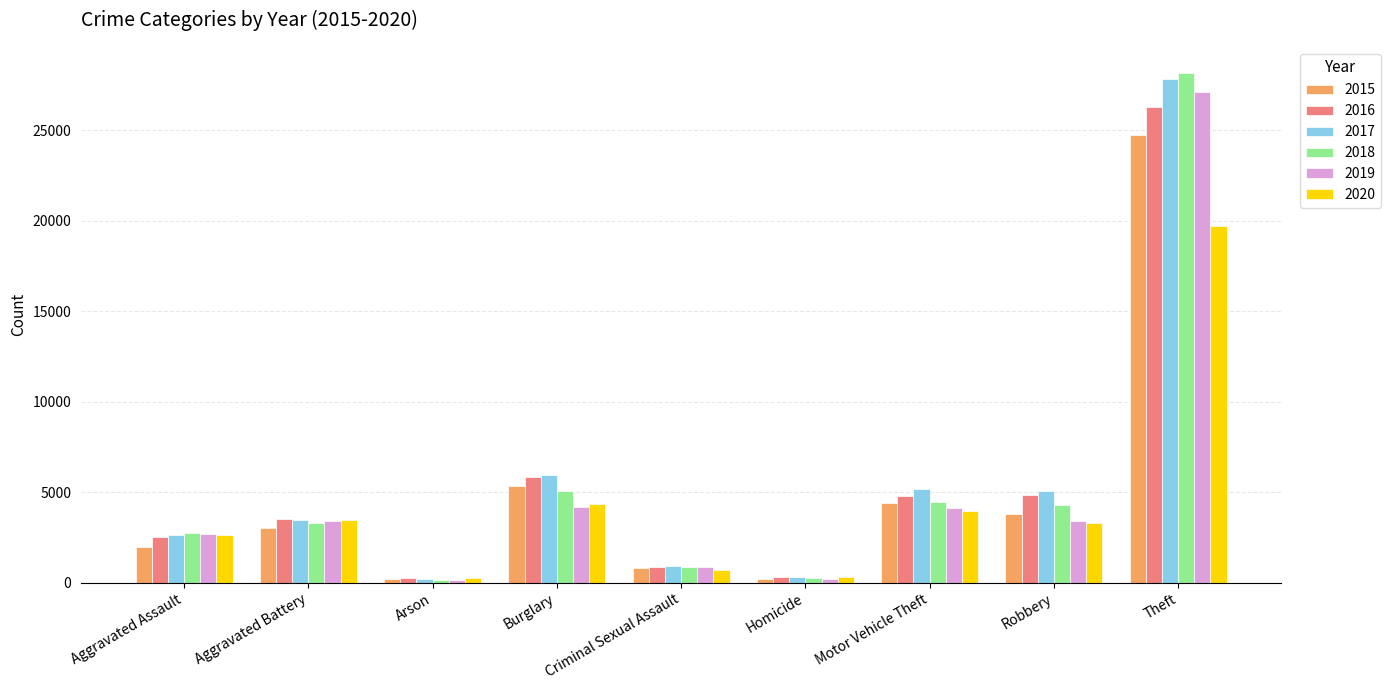

What is the smallest value displayed?

155